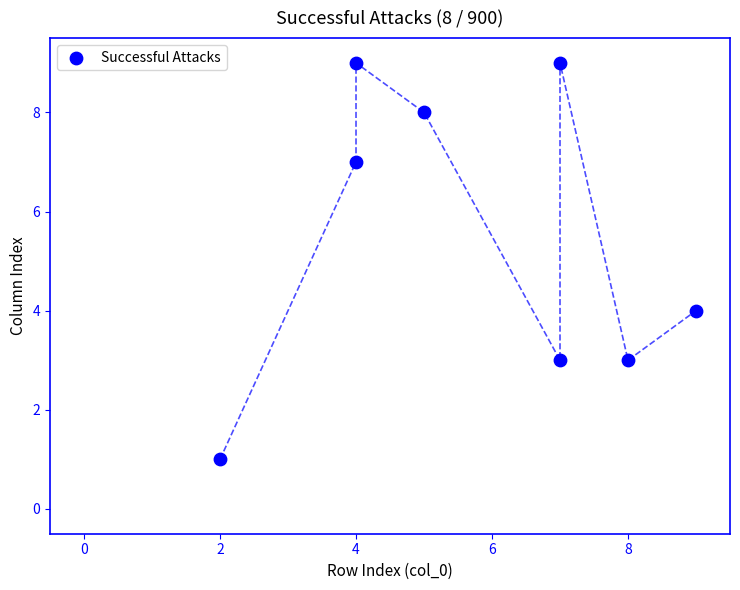

What is the average Y value?

6